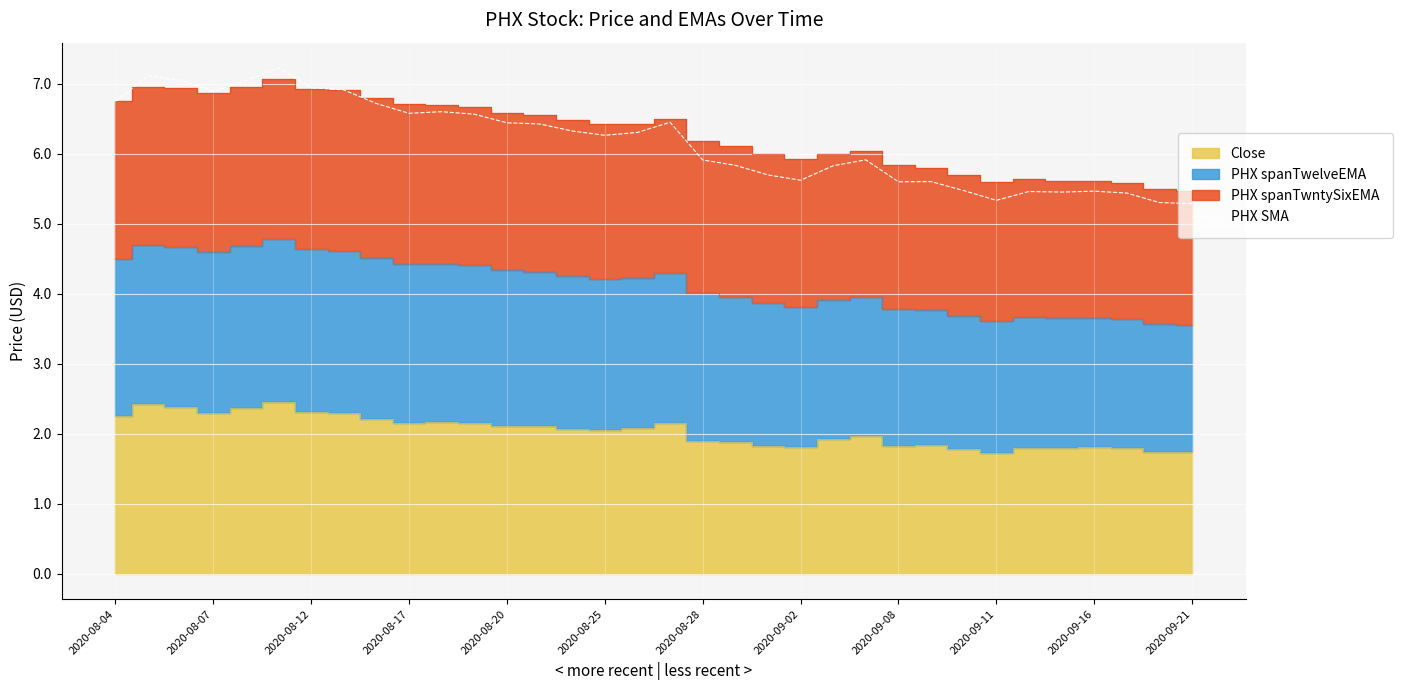

What is the maximum value for PHX SMA?

7.2